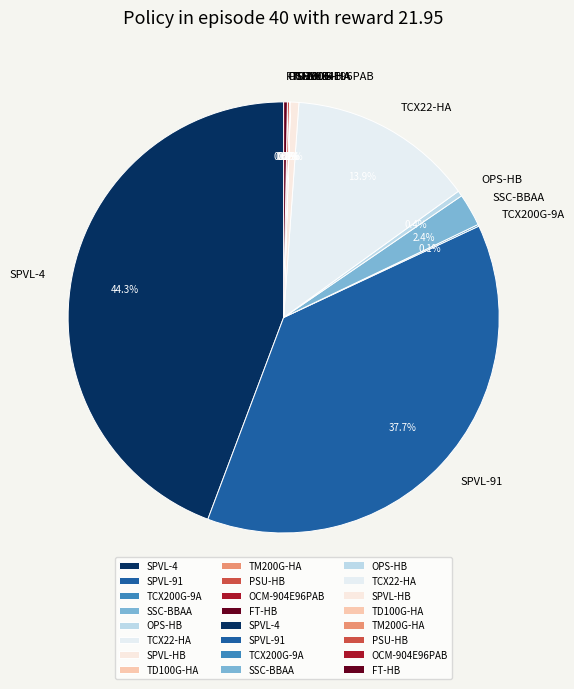

True or false: SPVL-91 accounts for 27% of the total.

False